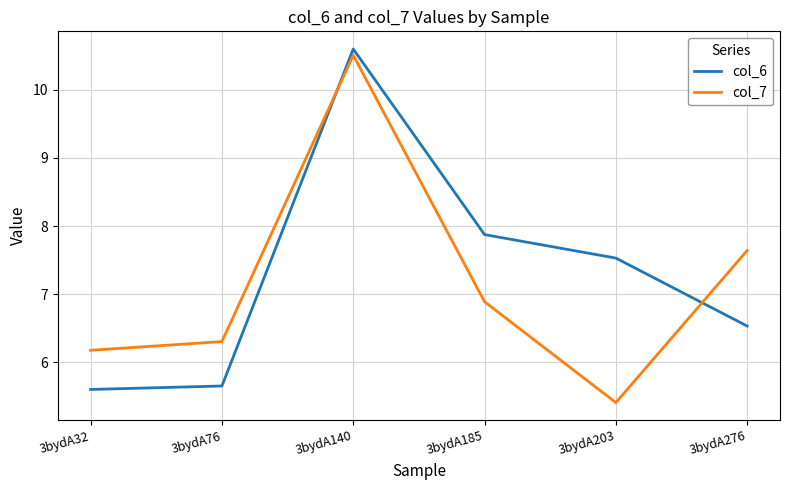

What value does the col_6 series have at 3bydA140?

10.6